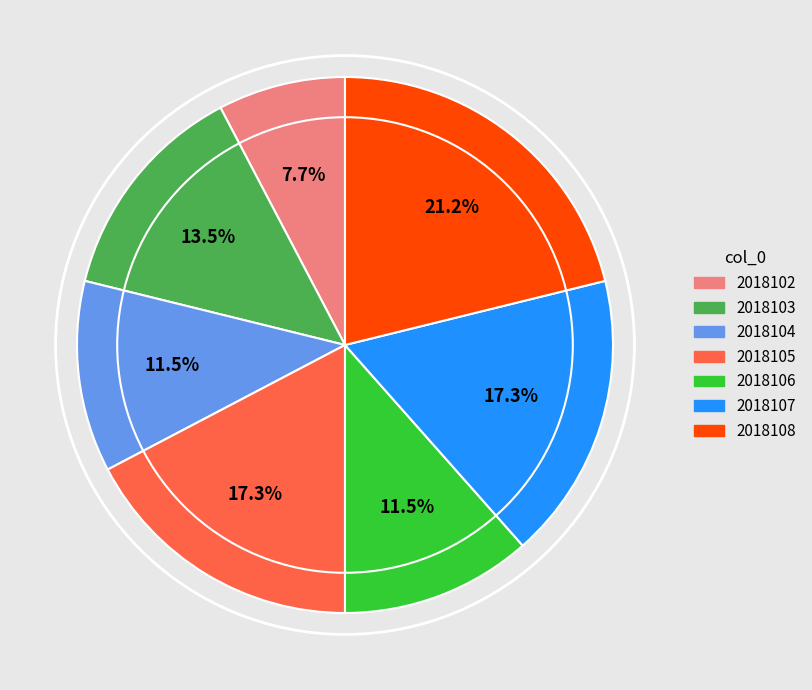

Which category has the smallest portion of the pie?

2018102